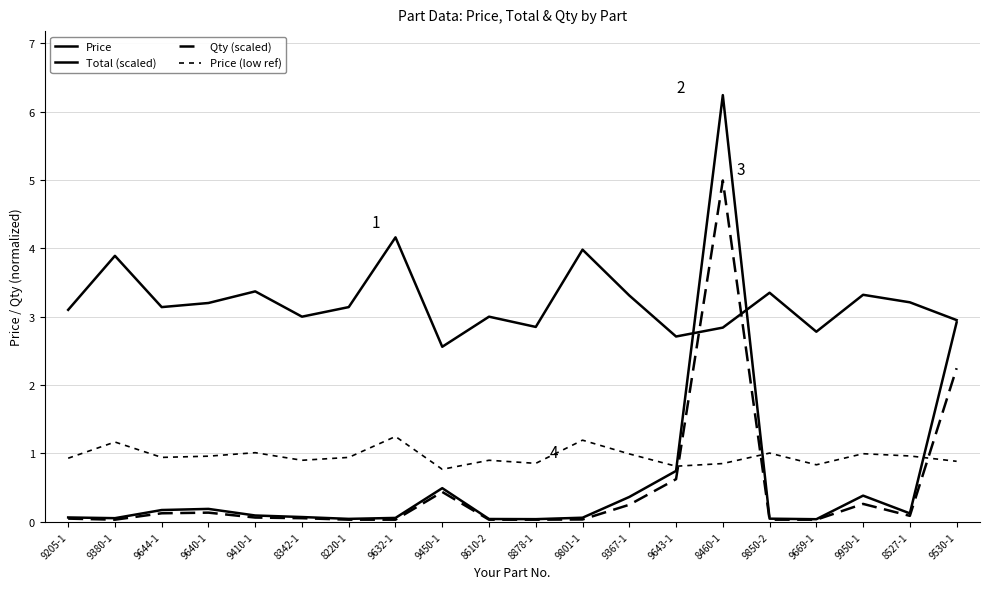

Is this an area chart (filled region under the line)?

No